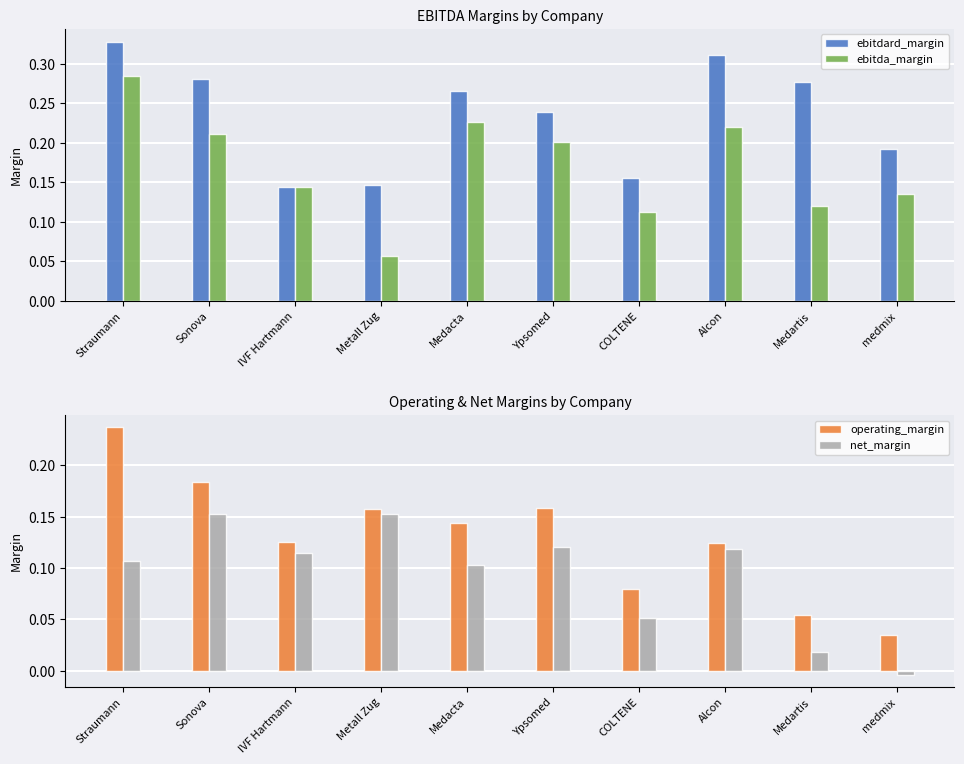

What is the label of the 5th bar from the right?

Ypsomed